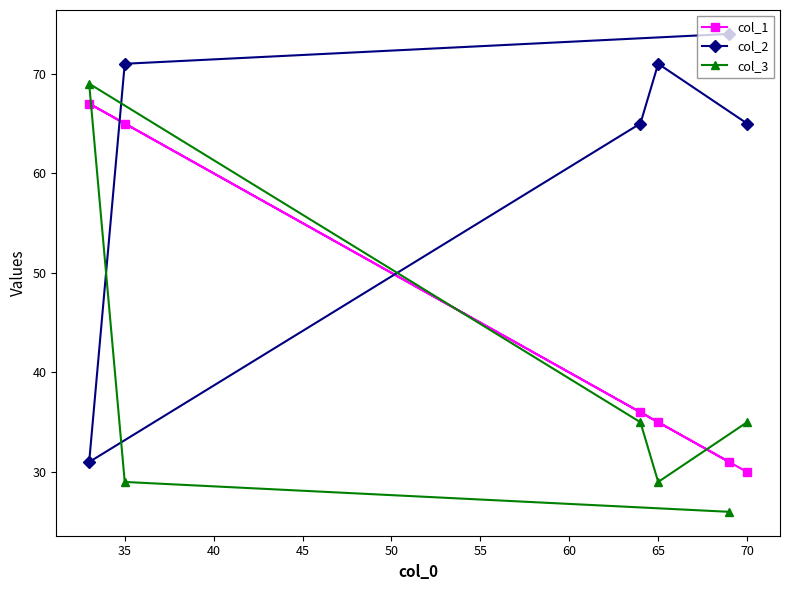

Is it true that col_3 equals 19 at 35?

False